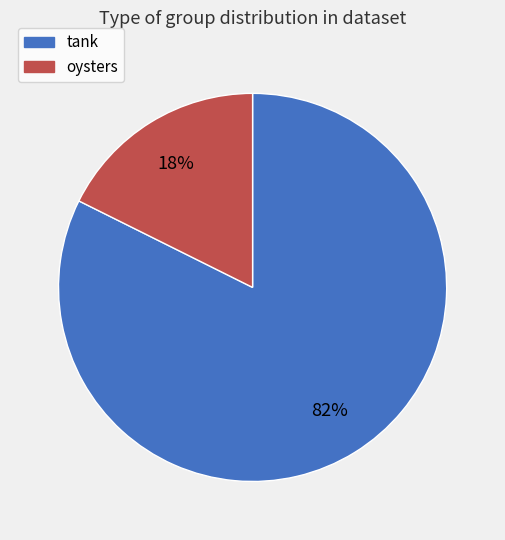

To the nearest percent, what is the combined percentage of tank and oysters?

100%